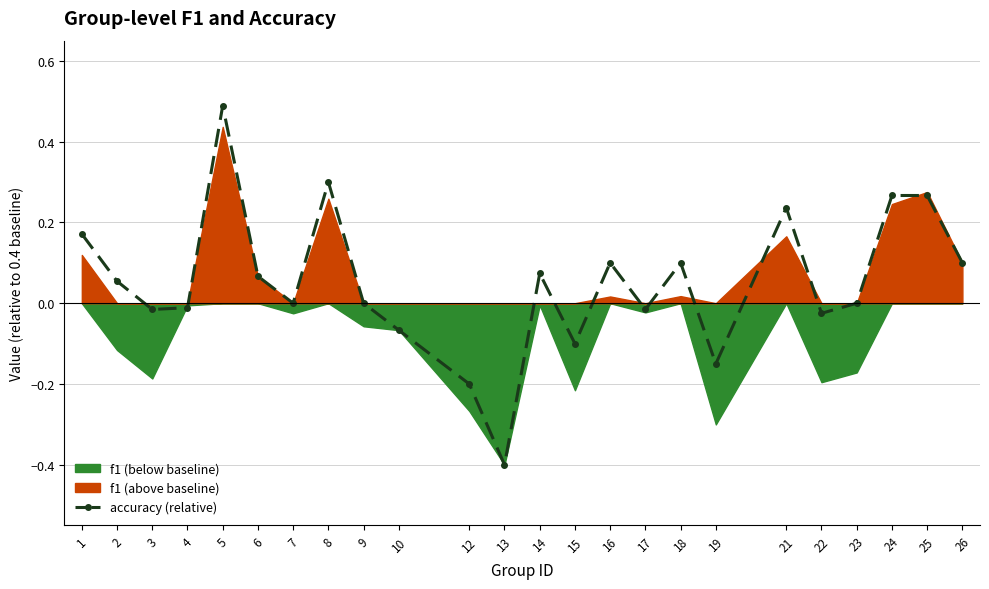

Reading right to left, list all the values displayed in this chart.

26=0.1	25=0.3	24=0.3	23=0.0	22=-0.0	21=0.2	19=-0.2	18=0.1	17=-0.0	16=0.1	15=-0.1	14=0.1	13=-0.4	12=-0.2	10=-0.1	9=0.0	8=0.3	7=0.0	6=0.1	5=0.5	4=-0.0	3=-0.0	2=0.1	1=0.2